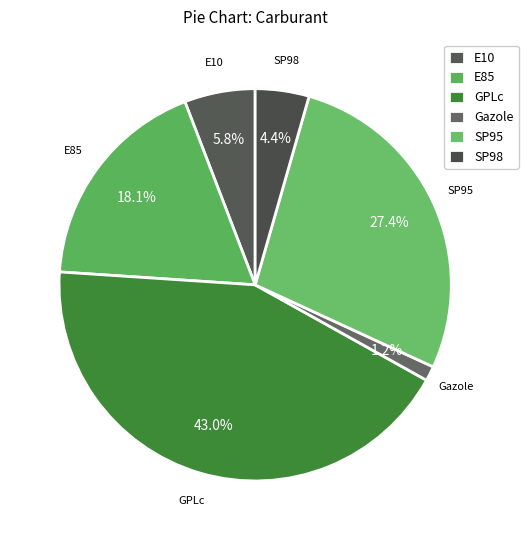

Which slice is the largest?

GPLc